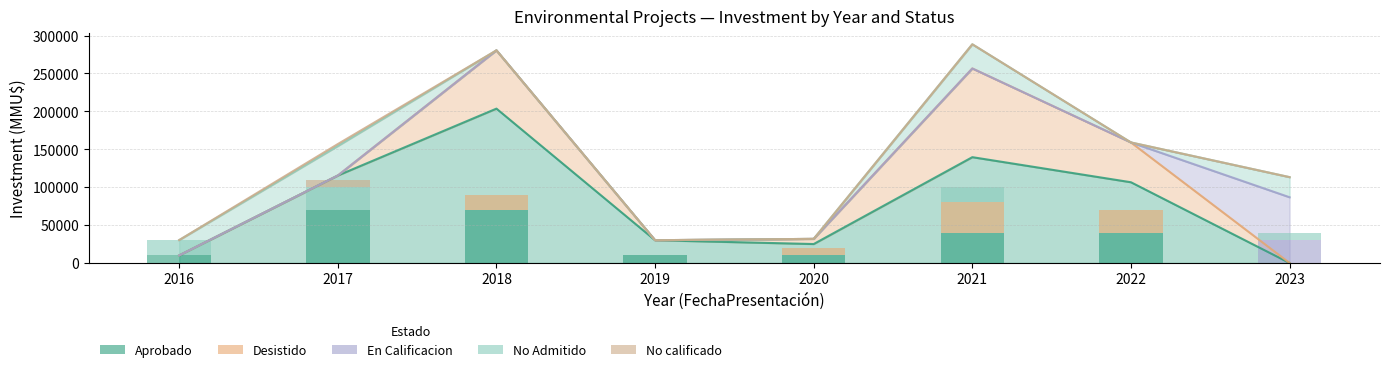

How many bars are there in total?

24